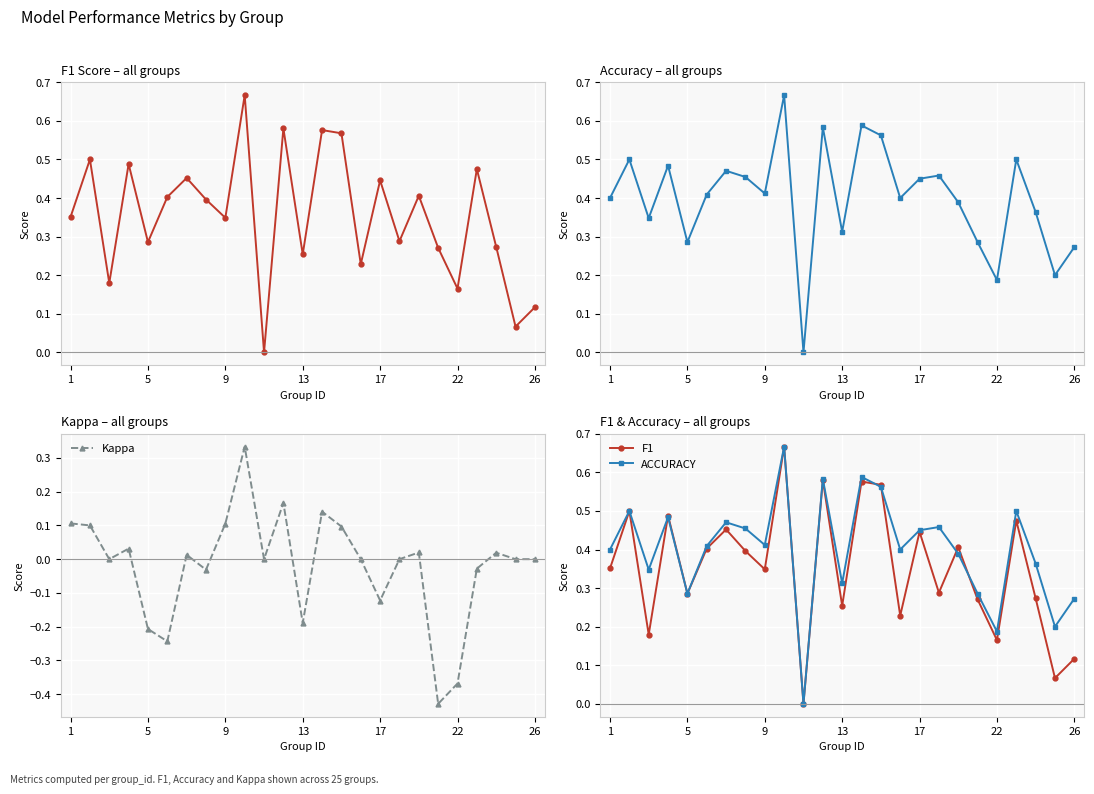

How many series are shown in this chart?

3